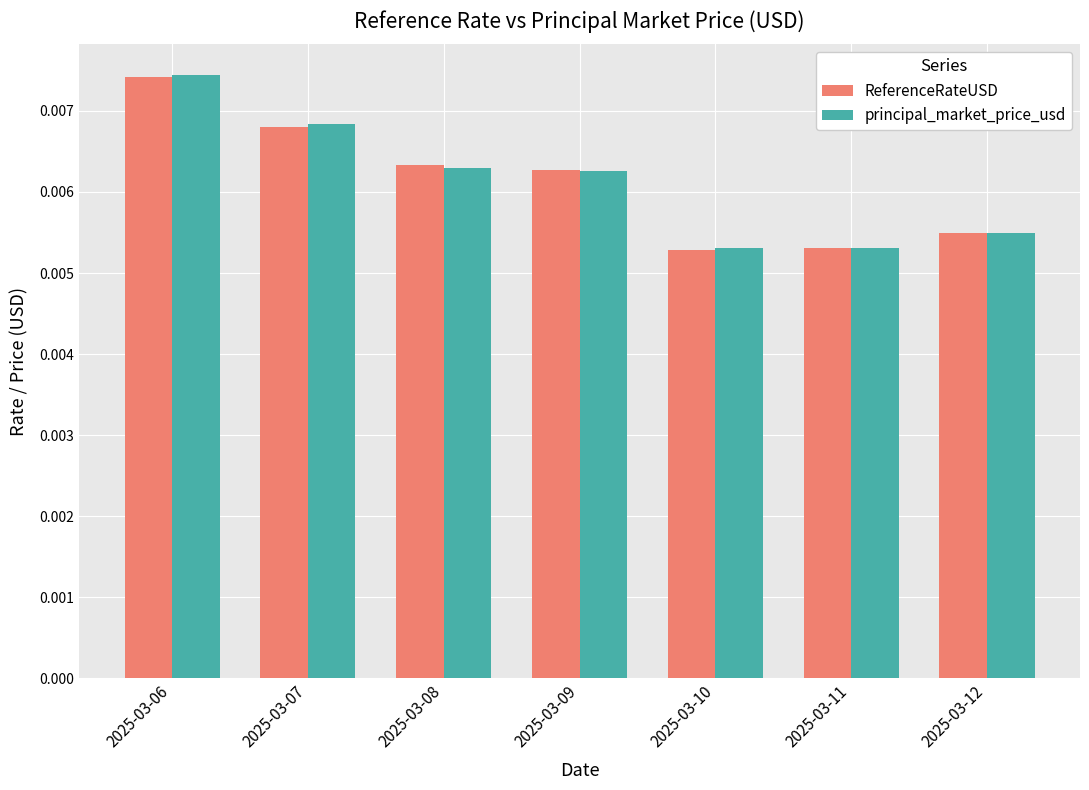

How many principal_market_price_usd values are between 0 and 1?

7